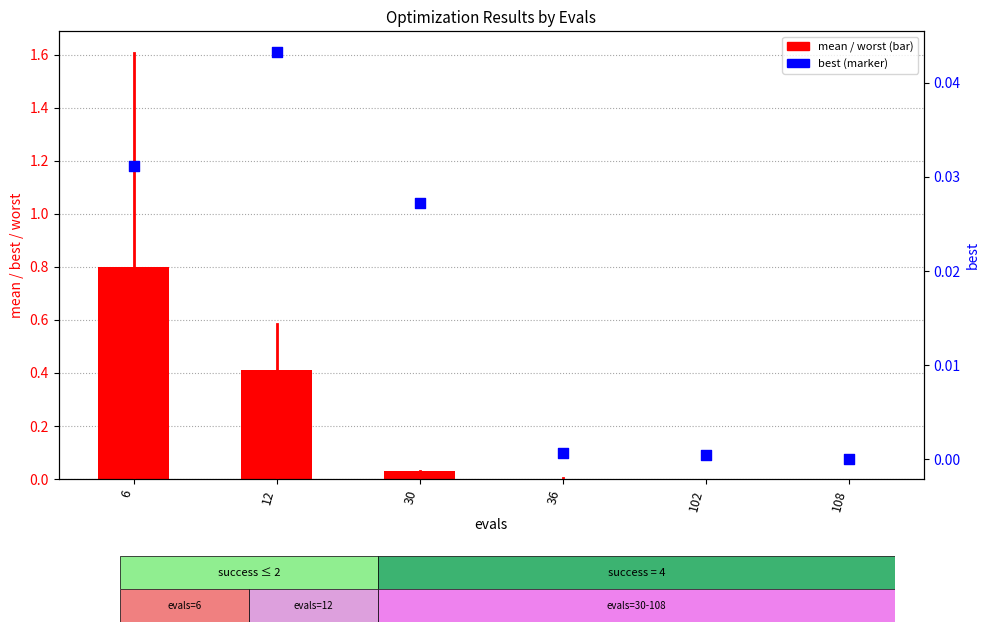

At which category is the sum across all series the highest?

6